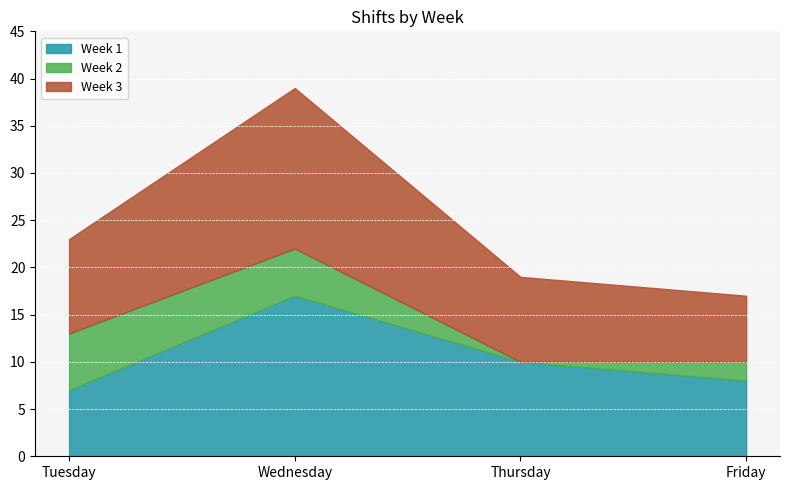

What is the sum of all Week 2 values?

13